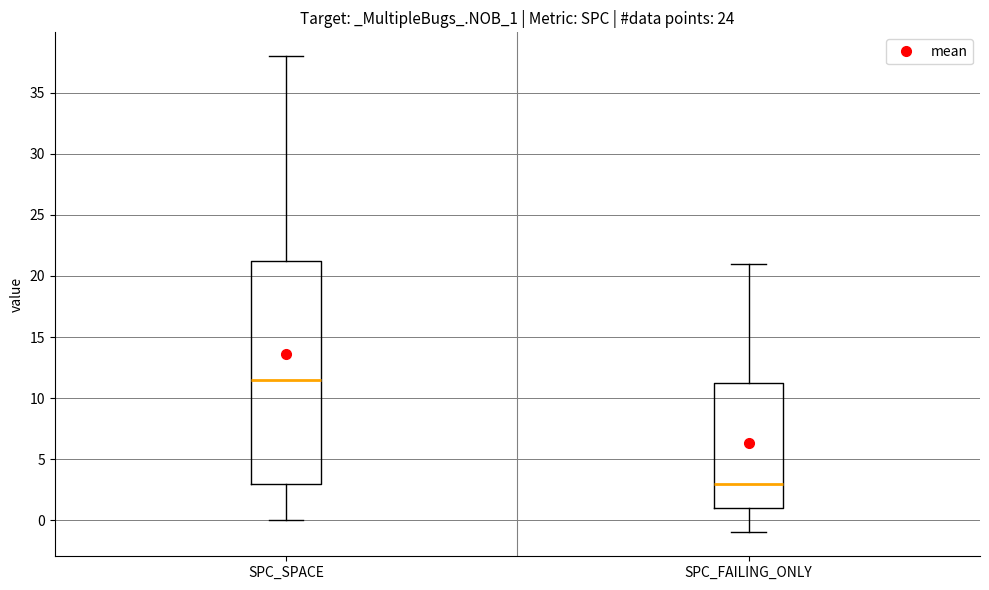

Comparing the boxes themselves (not the whiskers), which one is the tallest?

SPC_SPACE